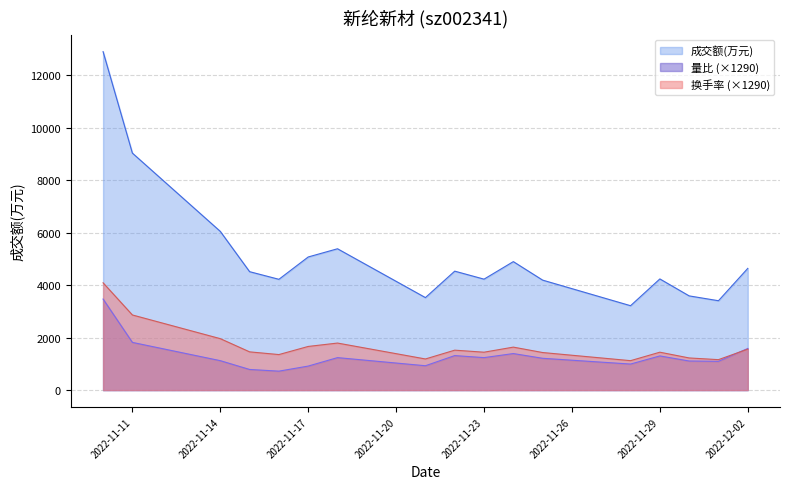

At which category does 量比 reach its first local valley?

2022-11-16